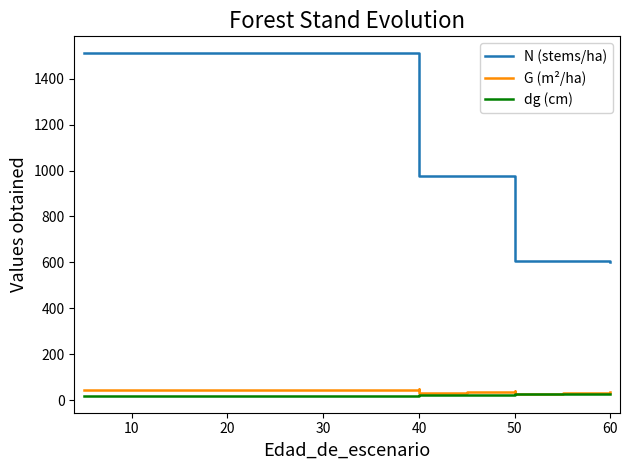

True or false: dg (cm) and N (stems/ha) intersect in this chart.

False